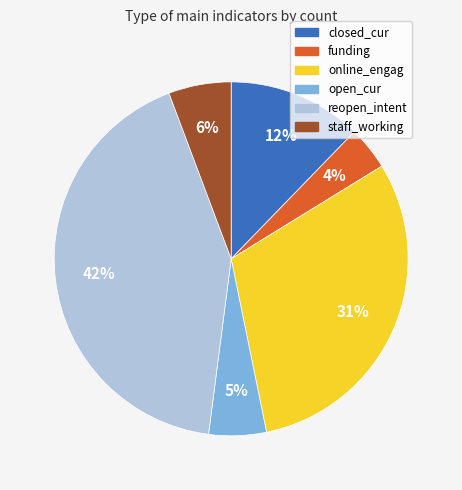

True or false: online_engag accounts for 42% of the total.

False